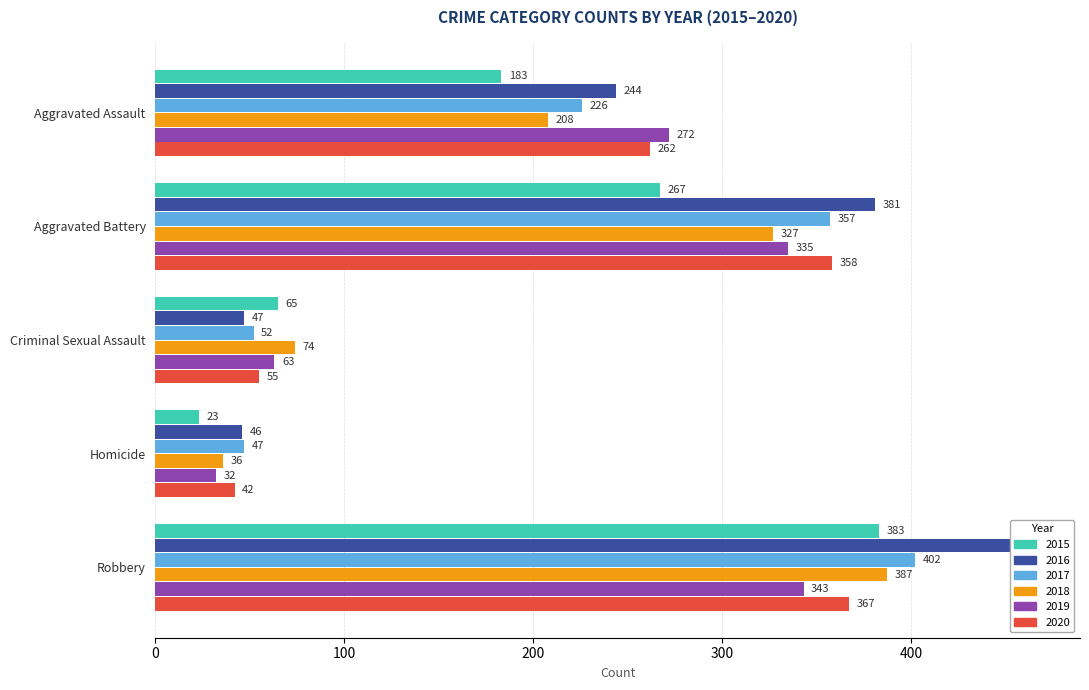

What position from the right is Aggravated Assault?

5